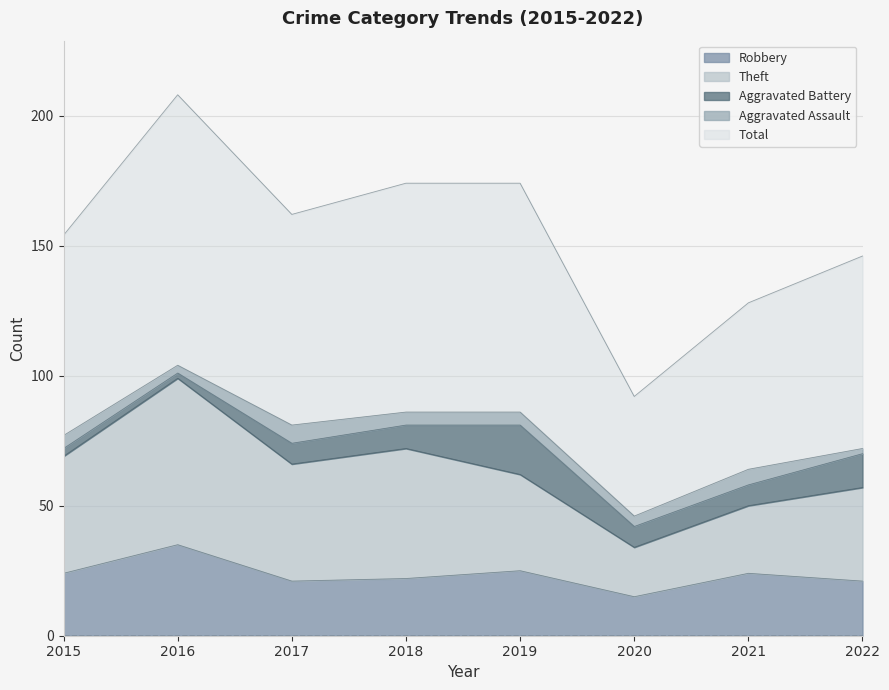

What is the highest value of the Robbery series?

35